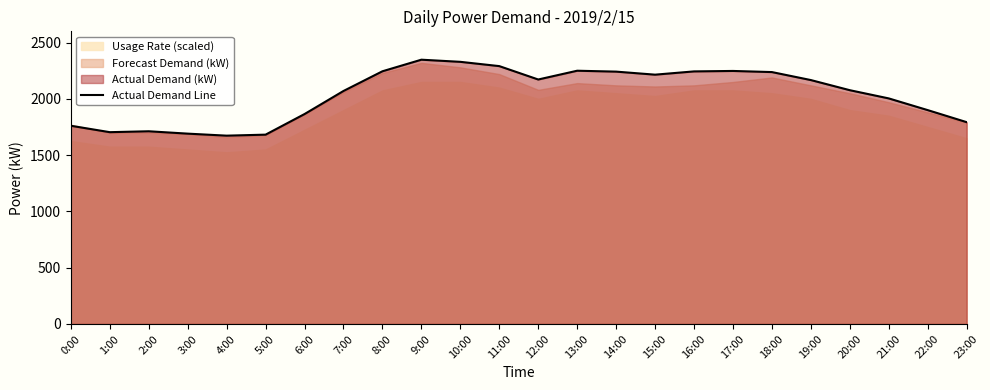

True or false: the data has more than 2 interior local peaks.

True